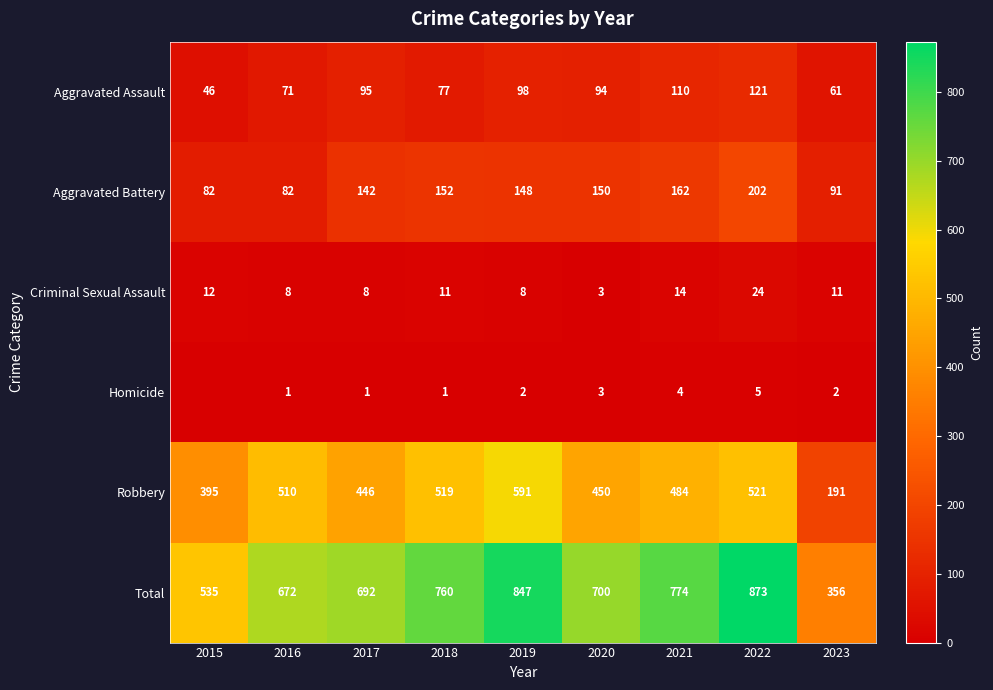

What is the average value of the Total series?

690